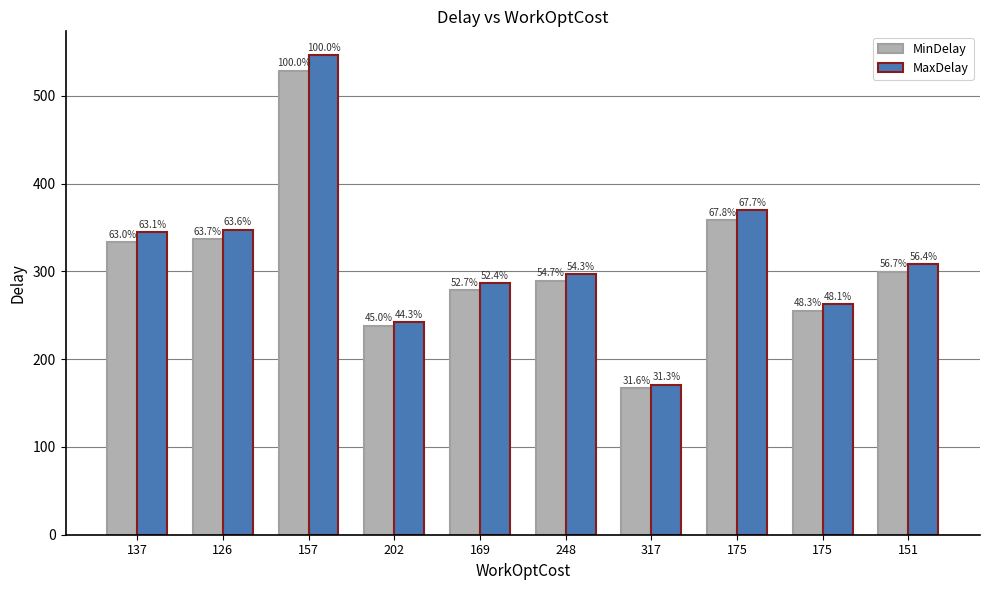

List the labels in order of MaxDelay value, largest first.

157, 175, 126, 137, 151, 248, 169, 175, 202, 317